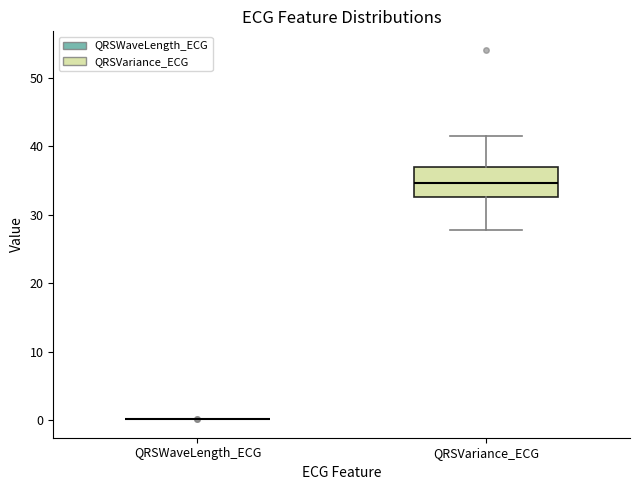

Reading left to right, read every box against the y-axis: the position of its median line, the range the box covers, and the ends of its whiskers. The values are not printed on the chart, so give them approximately, as read against the axis.

QRSWaveLength_ECG: box collapsed to a line at 0, whiskers 0 to 0
QRSVariance_ECG: median 35, box 33 to 37, whiskers 28 to 42